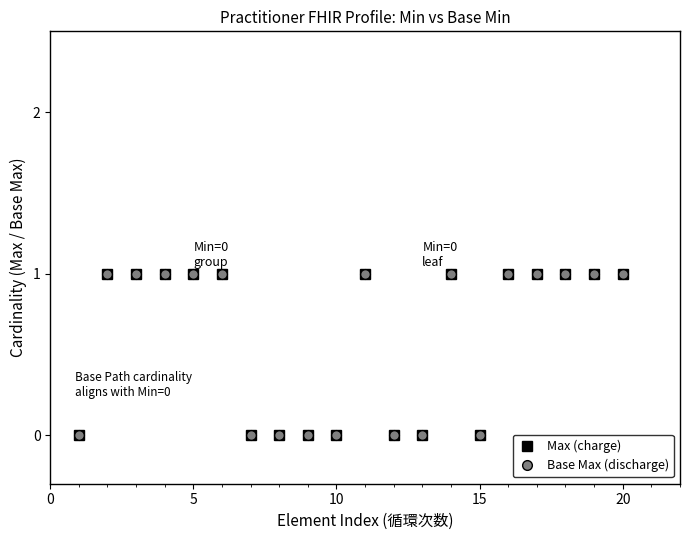

Is this an area chart (filled region under the line)?

No